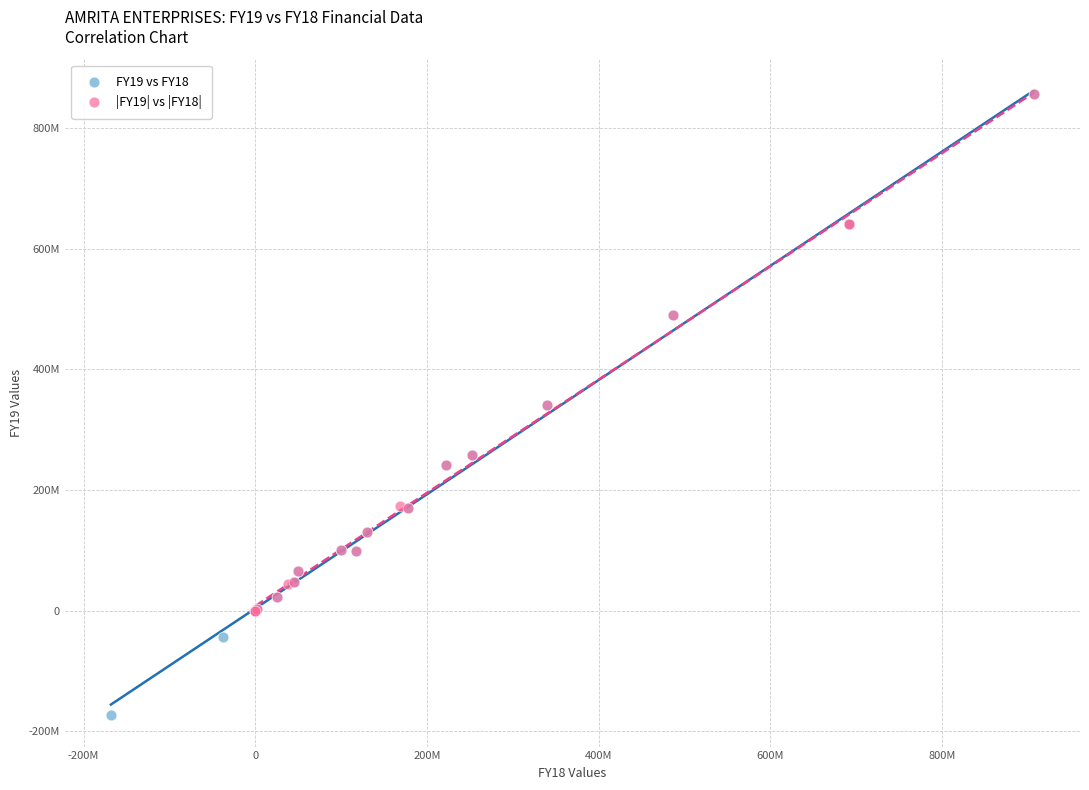

What are all the series names shown in the legend?

FY19 vs FY18, |FY19| vs |FY18|